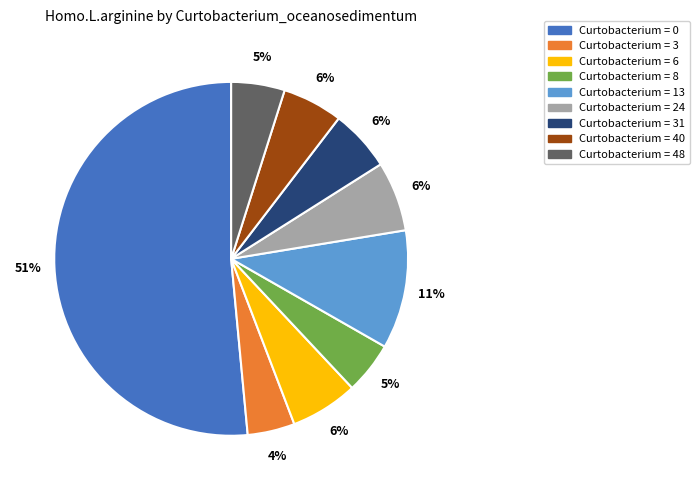

How many segments does this pie chart have?

9